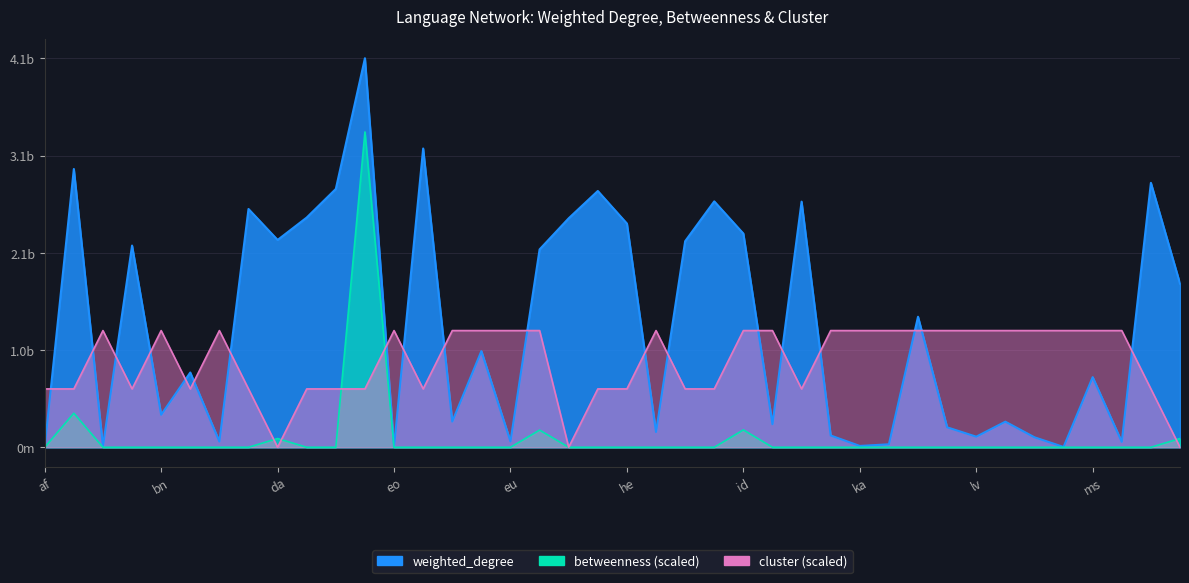

What value does the weighted_degree series have at mn?

3400988.0